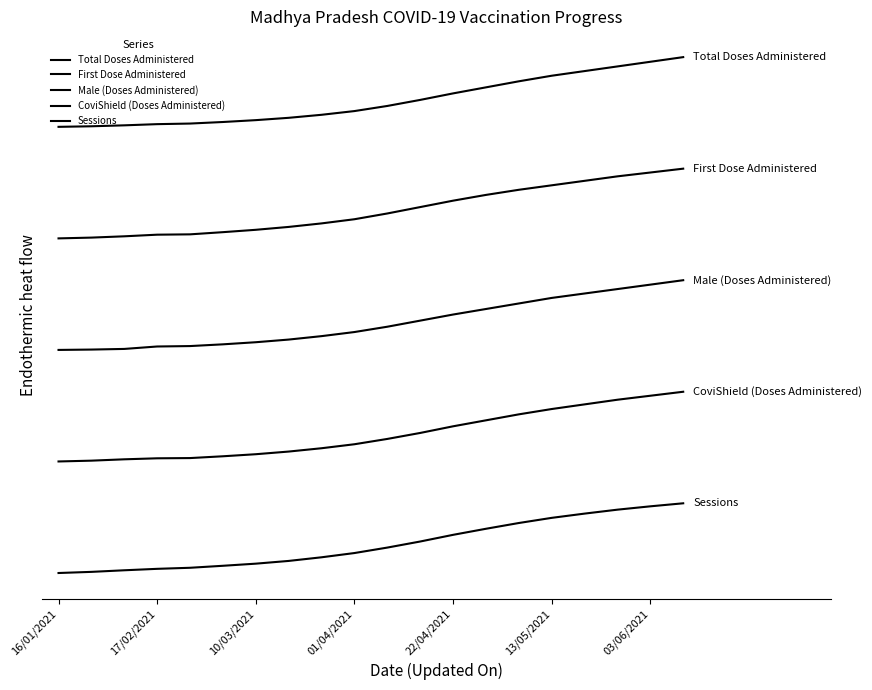

What is the average value of the Total Doses Administered series?

6.8